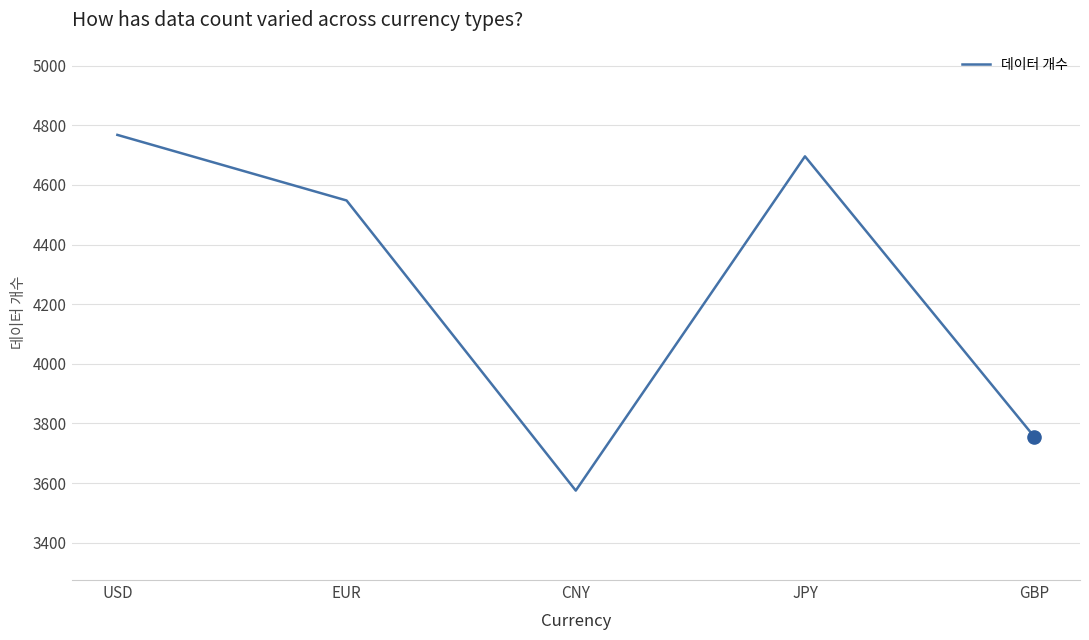

What is the change in value from JPY to GBP?

-940